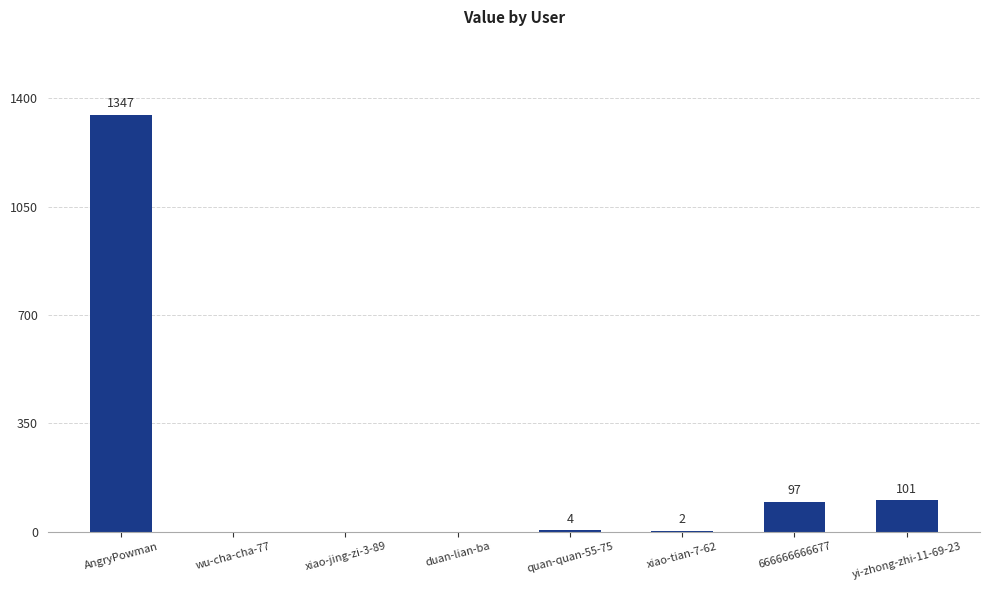

What is the maximum value shown in the chart?

1347